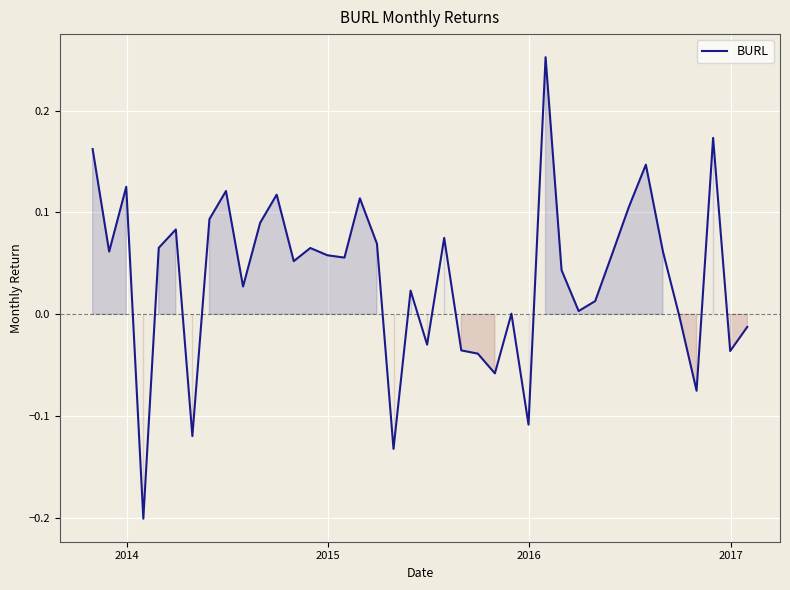

What is the minimum value shown in the chart?

-0.2